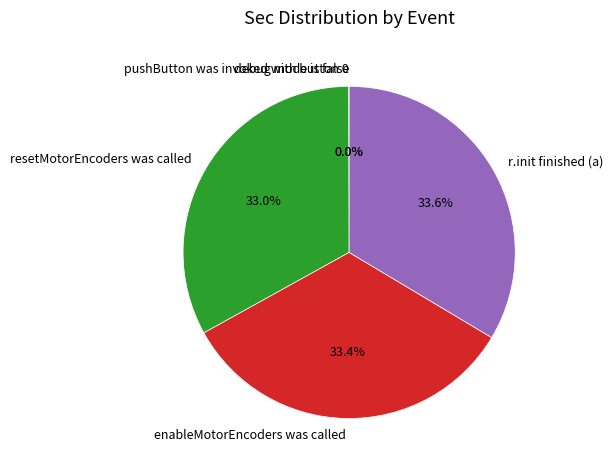

Is it true that r.init finished (a) is 34% of the pie?

True